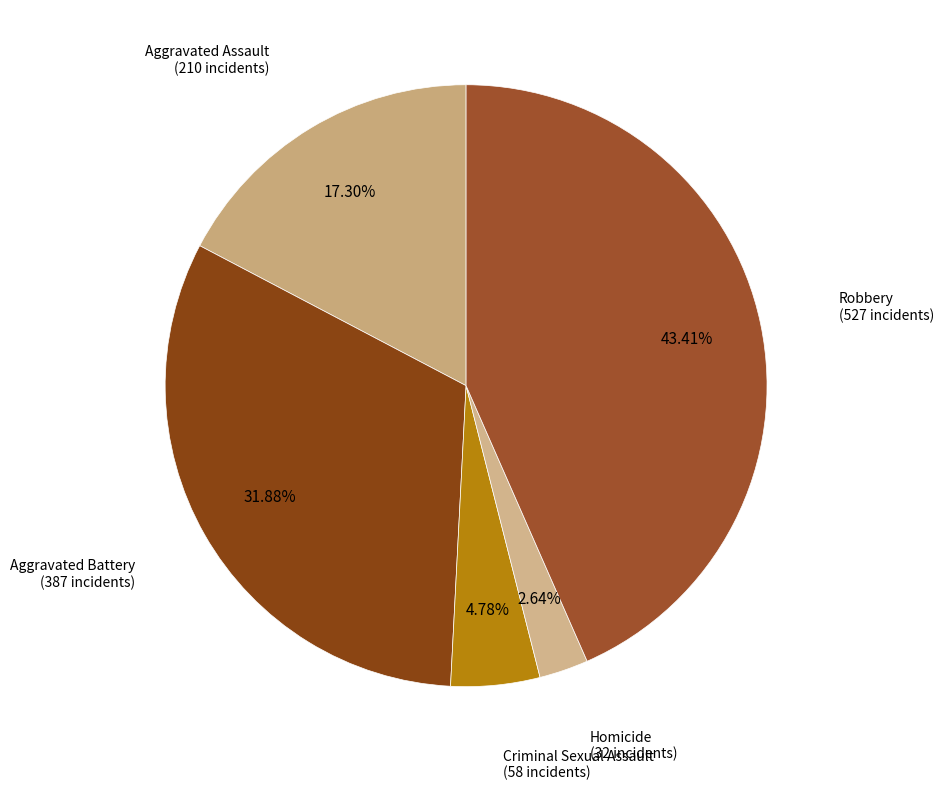

Which slice is the largest?

Robbery